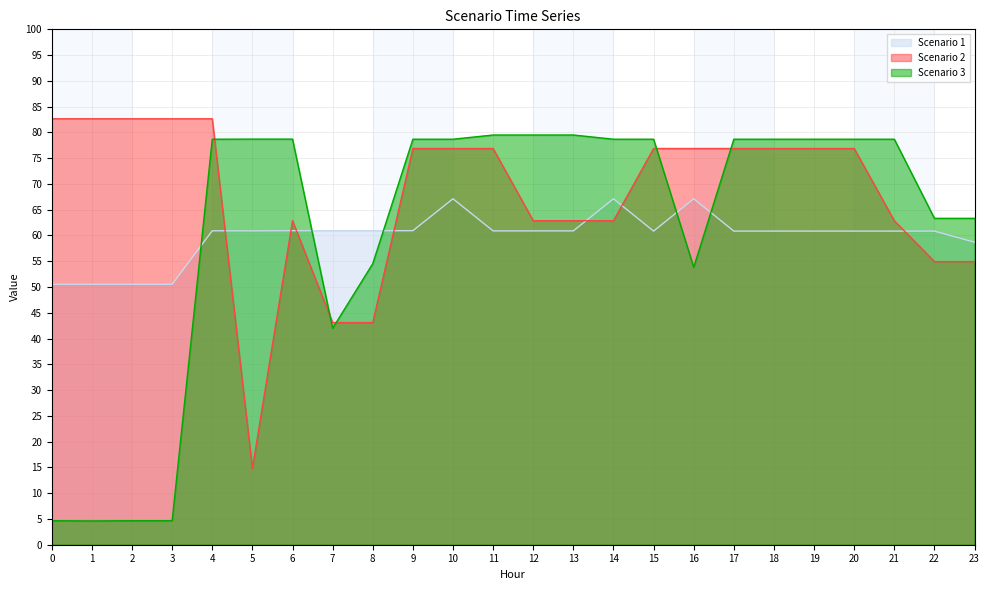

Reading left to right, list all the values displayed in this chart.

Scenario 1: 50.5	50.5	50.5	50.5	60.9	60.9	60.9	60.9	60.9	60.9	67.1	60.9	60.9	60.9	67.1	60.9	67.1	60.9	60.9	60.9	60.9	60.9	60.9	58.7
Scenario 2: 82.6	82.6	82.6	82.6	82.6	14.8	62.9	43.1	43.1	76.9	76.9	76.9	62.9	62.9	62.9	76.9	76.9	76.9	76.9	76.9	76.9	62.9	54.9	54.9
Scenario 3: 4.7	4.6	4.7	4.7	78.7	78.7	78.7	42.0	54.5	78.7	78.7	79.5	79.5	79.5	78.7	78.7	53.8	78.7	78.7	78.7	78.7	78.7	63.3	63.3